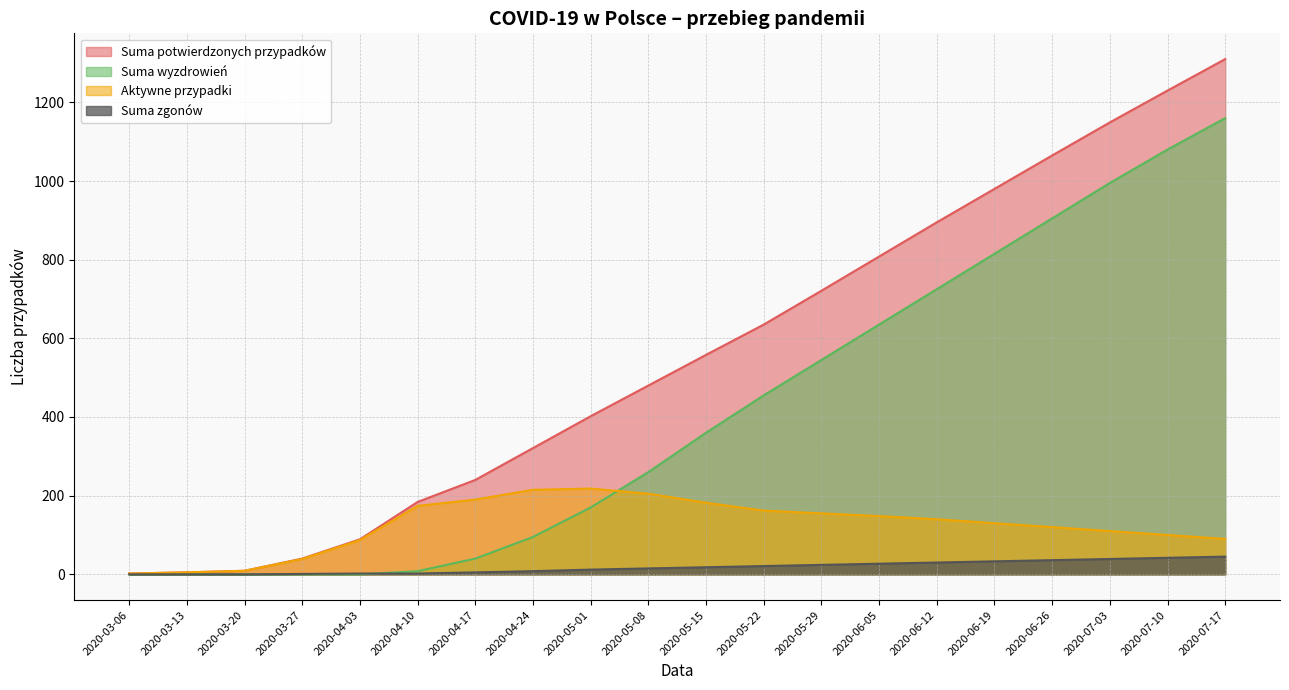

What is the lowest value of the Aktywne przypadki series?

2